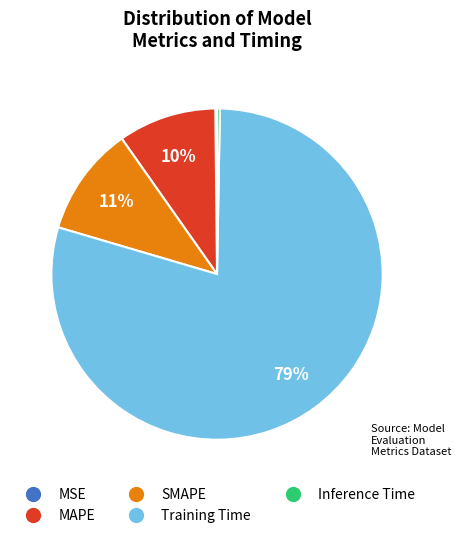

Is it true that MAPE is 20% of the pie?

False